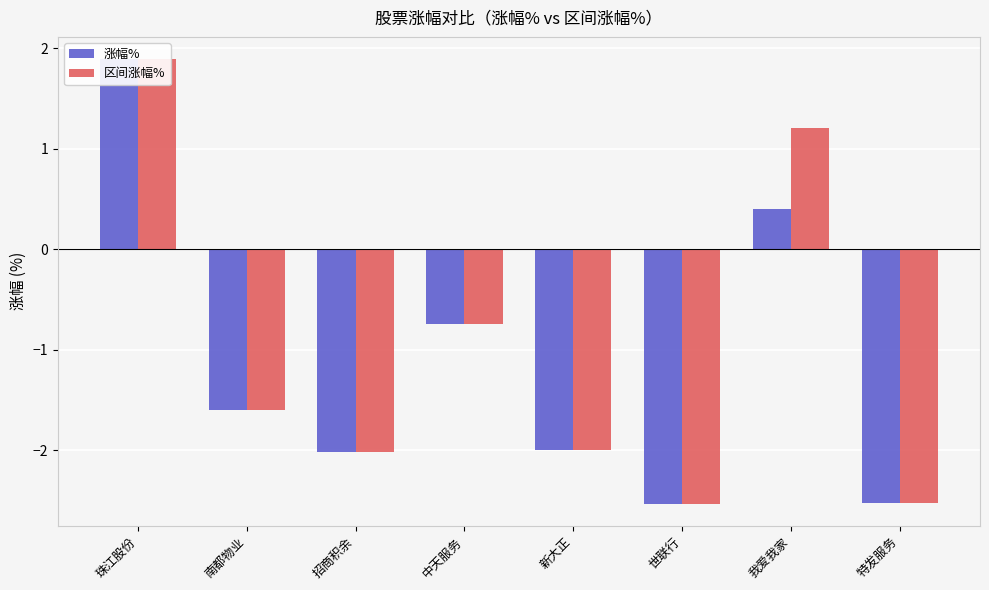

How many bars are there in total?

16